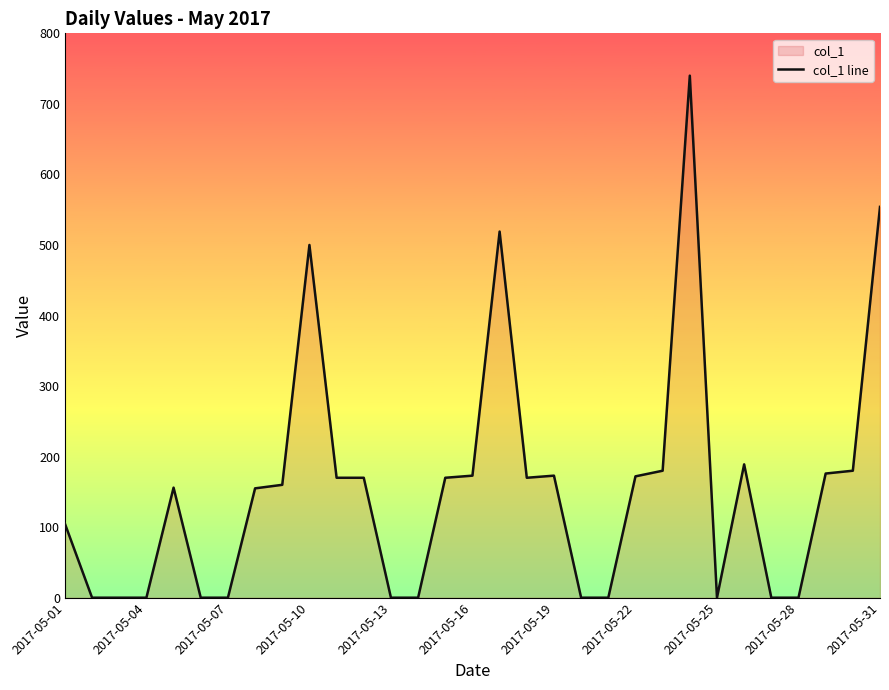

True or false: the data shows 100 at 2017-05-22.

False